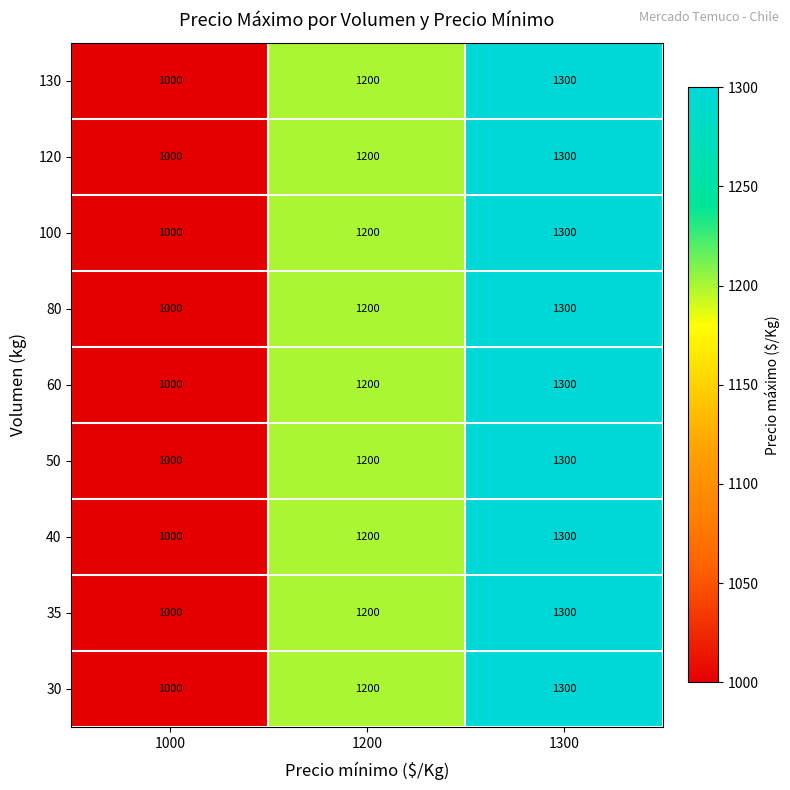

At which label does 120 reach its minimum?

1000